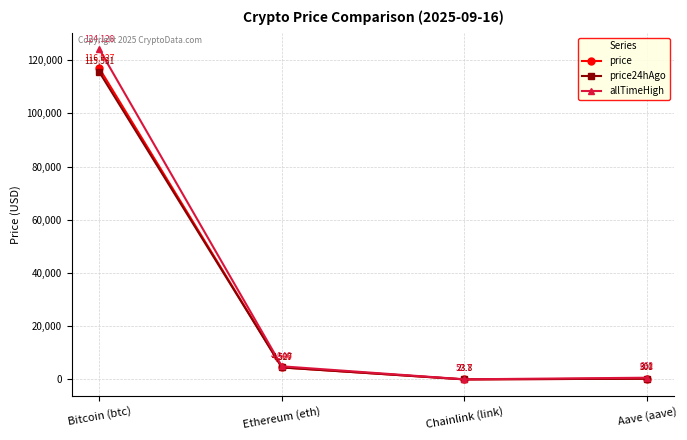

List the labels in order of price24hAgo value, largest first.

Bitcoin (btc), Ethereum (eth), Aave (aave), Chainlink (link)